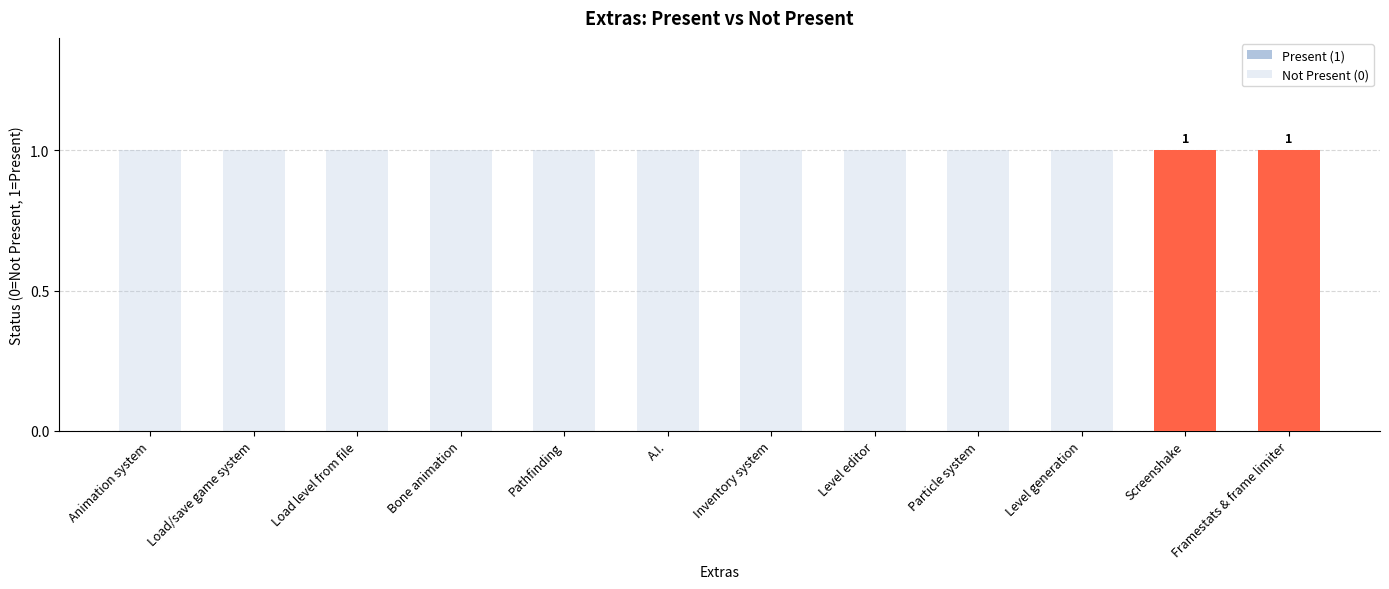

Which series changed the most between Bone animation and Pathfinding?

Present (1)